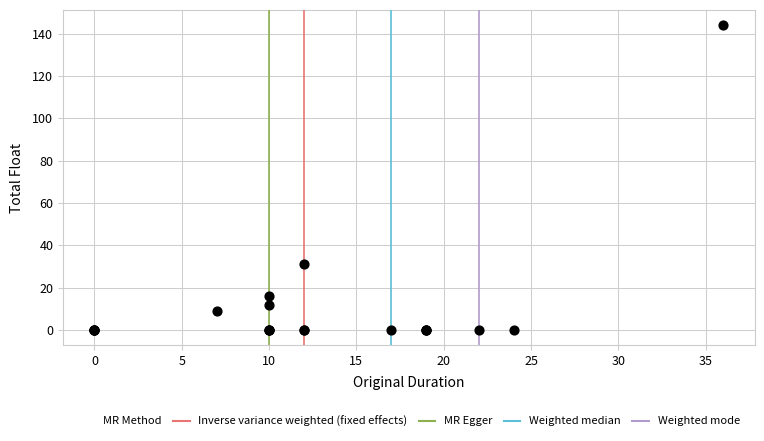

What Y value in the scatter plot is closest to 72?

31